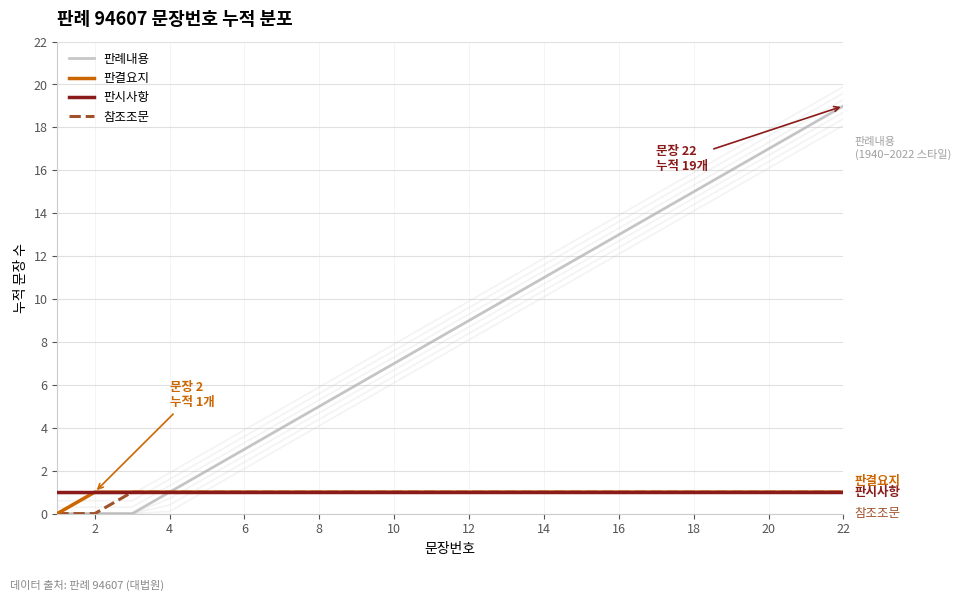

Is the value of 참조조문 at 4 greater than the value of 판례내용 at 15?

No